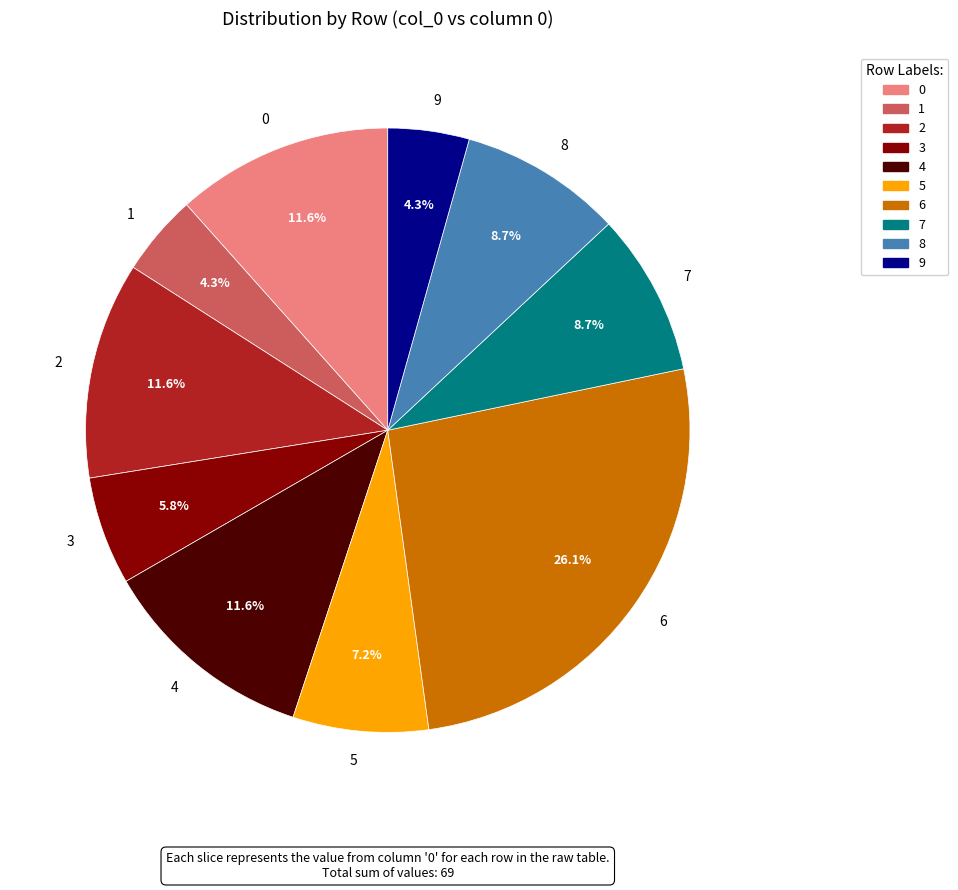

Do 3 and 0 together represent more than half of the pie?

No